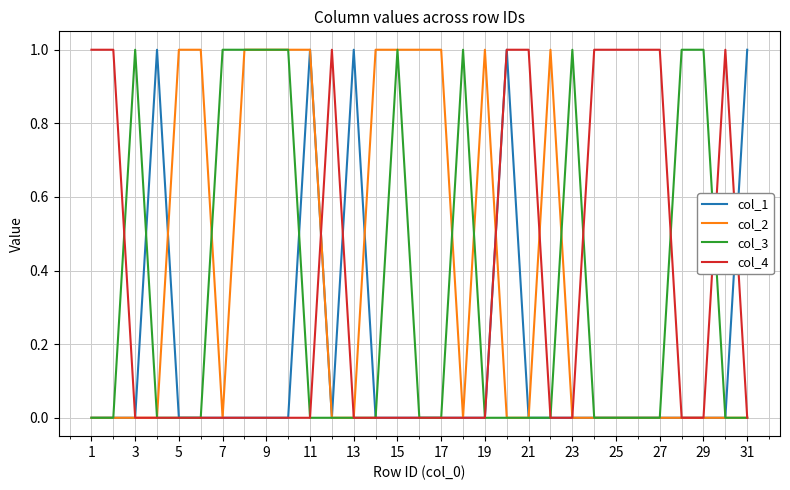

Which series has the largest total across all categories?

col_2